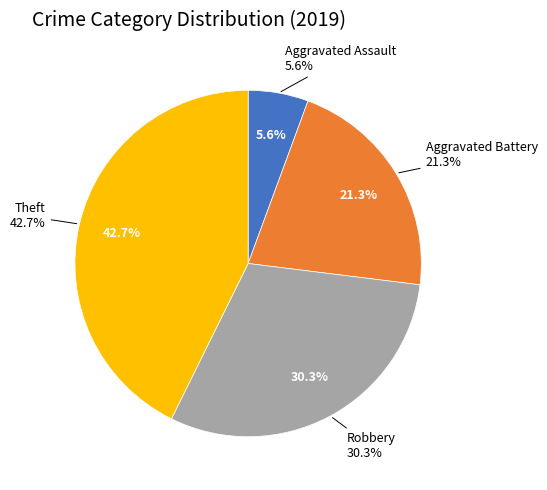

True or false: Aggravated Battery accounts for 32% of the total.

False